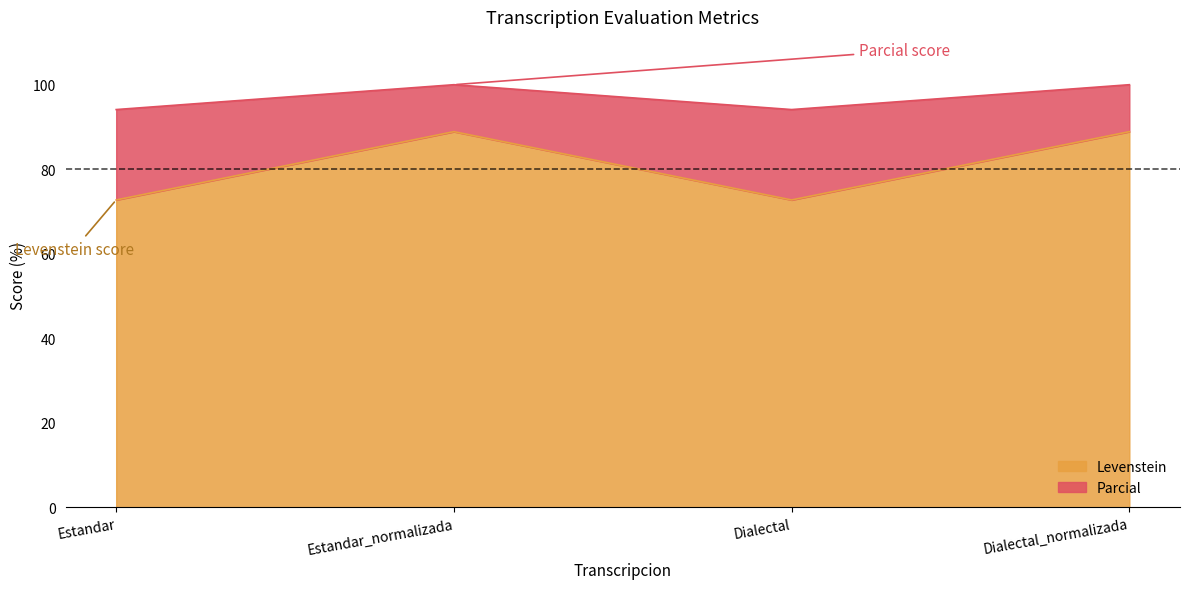

How many interior local valleys does the Levenstein series have?

1